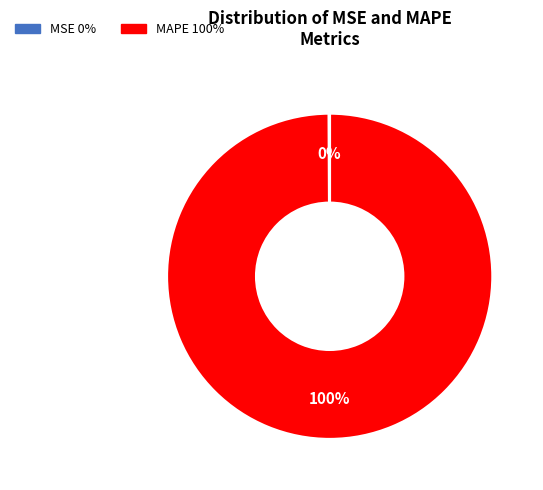

What is the largest slice in the pie chart?

MAPE